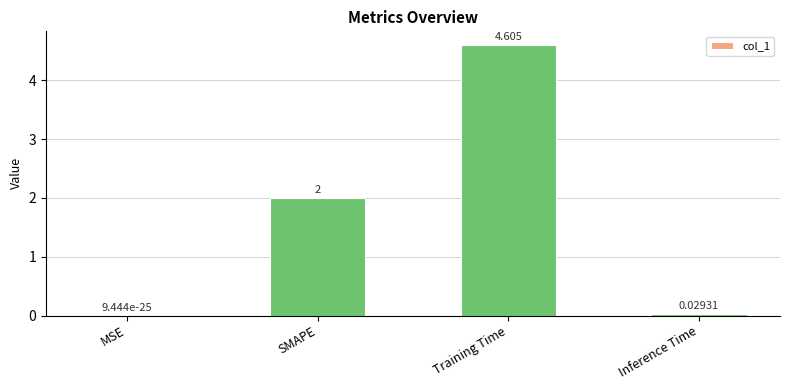

Where is the data nearest to the value 2?

SMAPE